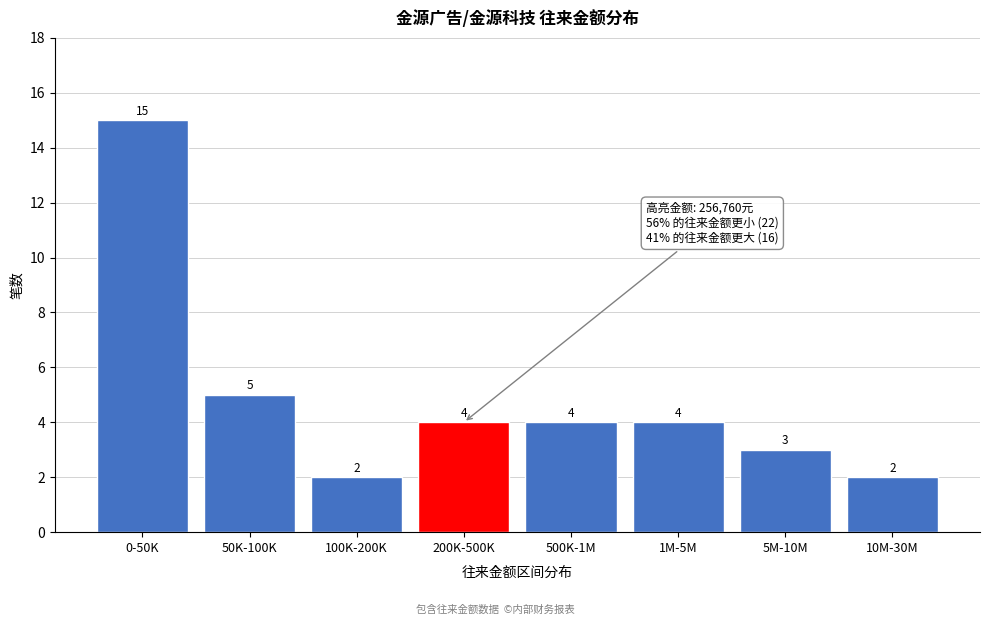

Reading right to left, list all the values displayed in this chart.

2	3	4	4	4	2	5	15